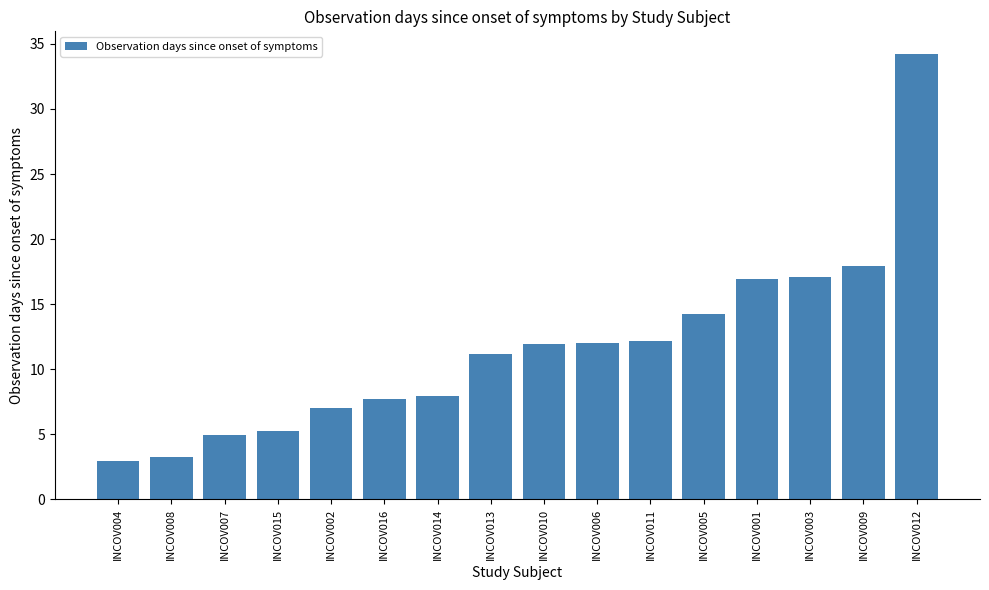

Count the number of data series in this chart.

1